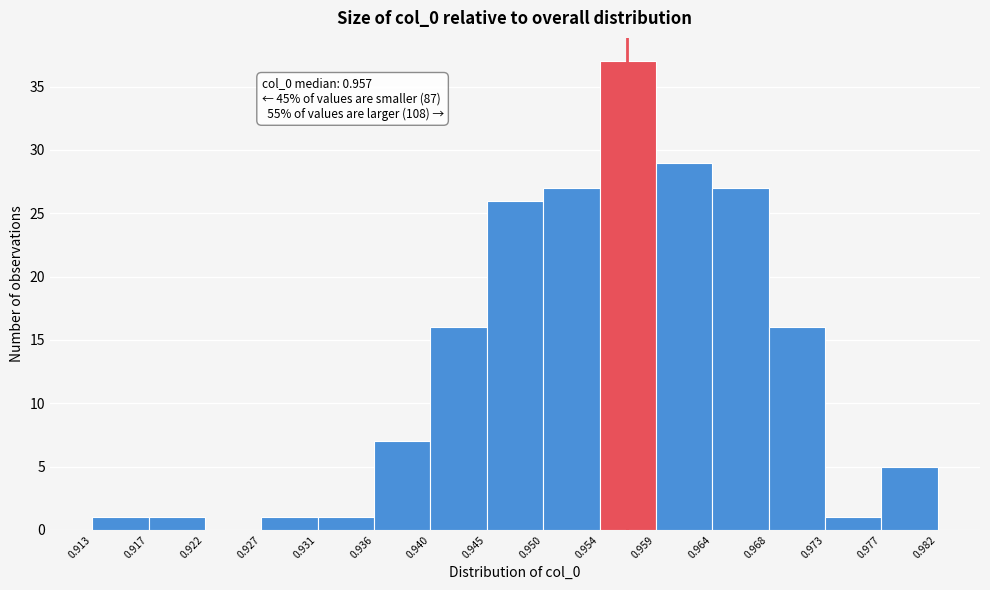

Over which range of the x-axis is the bar tallest?

0.954 to 0.959